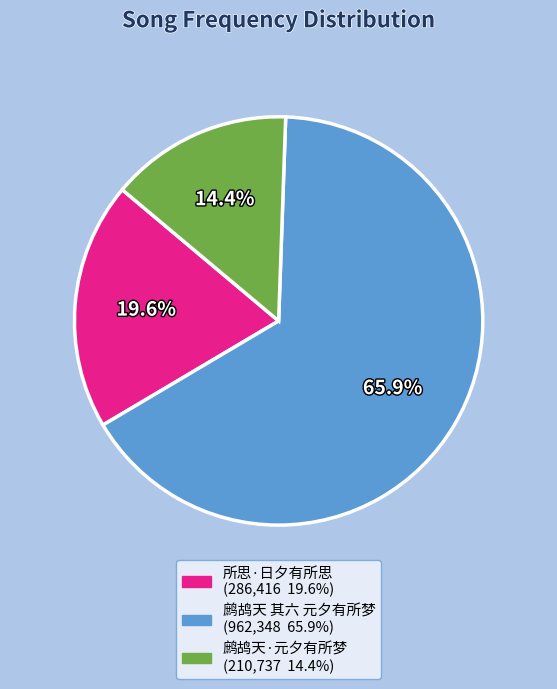

To the nearest percent, what is the difference between the 所思·日夕有所思 and 鹧鸪天 其六 元夕有所梦 slice percentages?

46%